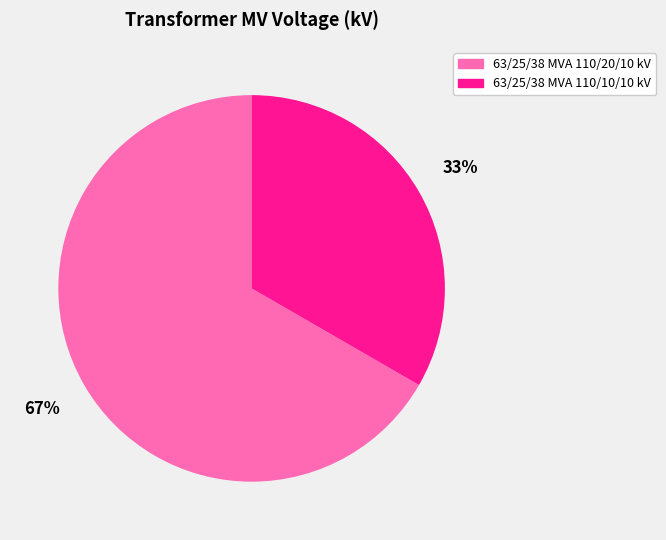

Is the sum of 63/25/38 MVA 110/20/10 kV and 63/25/38 MVA 110/10/10 kV greater than half?

Yes